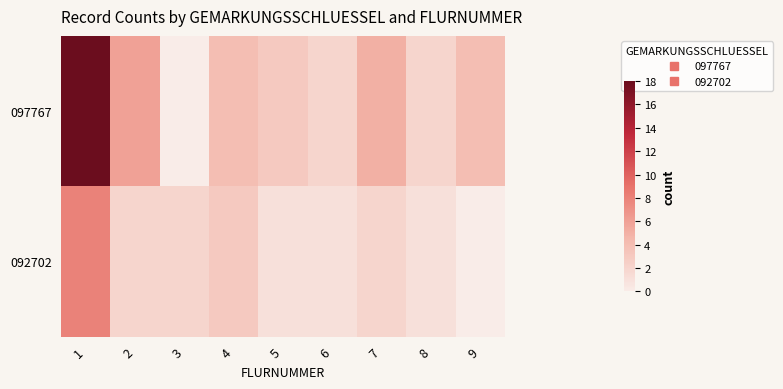

Rank the series at 9 from lowest to highest value.

092702, 097767